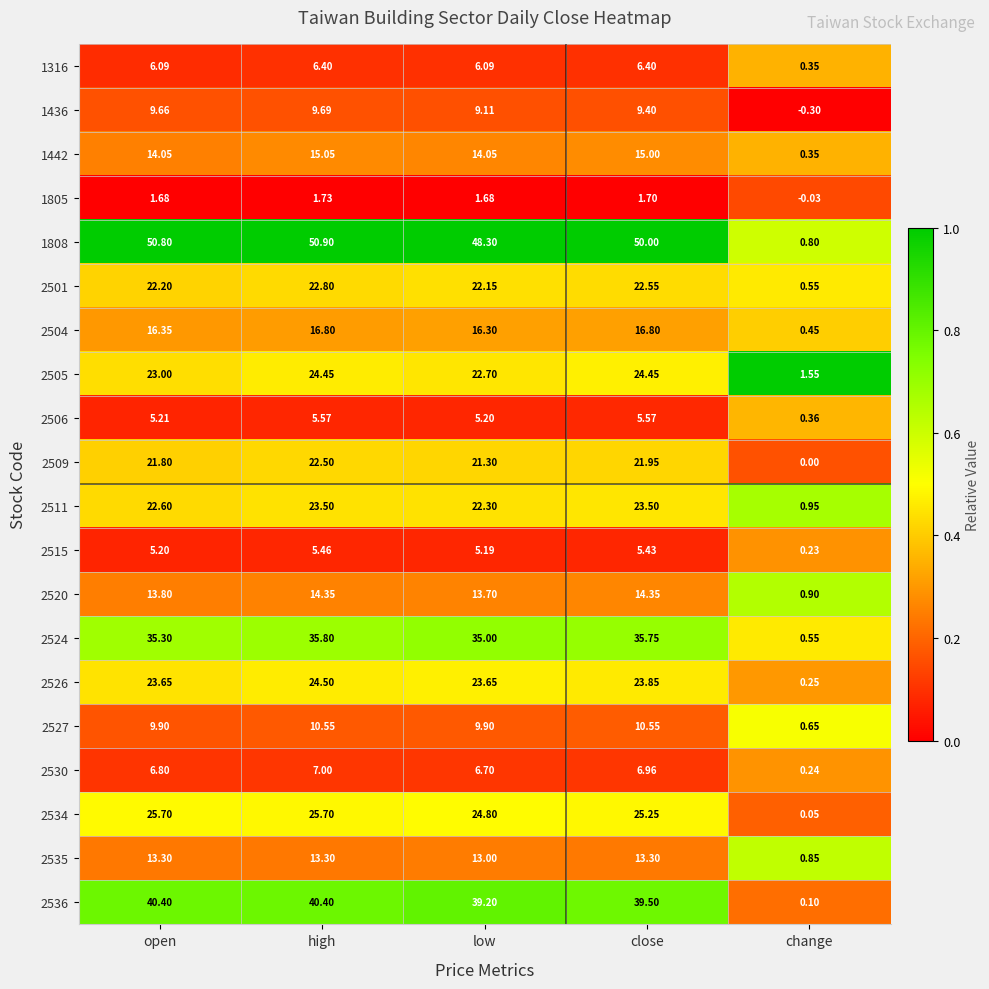

At which category does the chart reach its peak across all series?

high